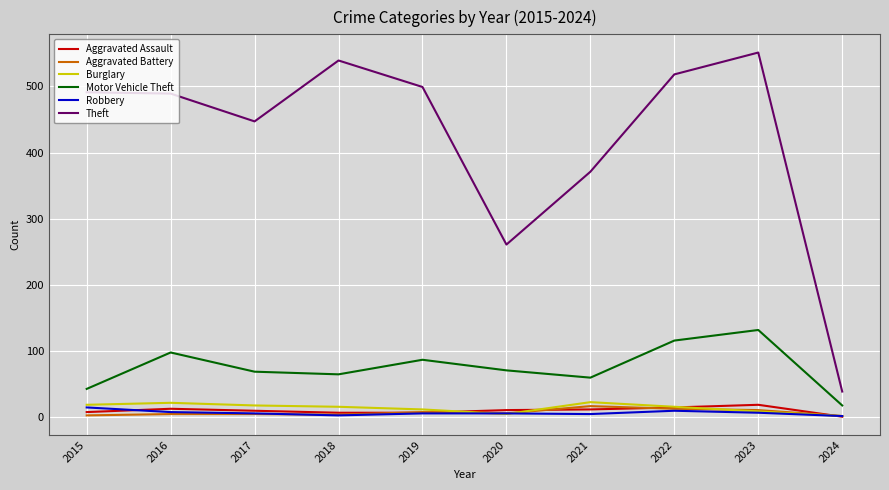

Which series has the widest spread of values?

Theft